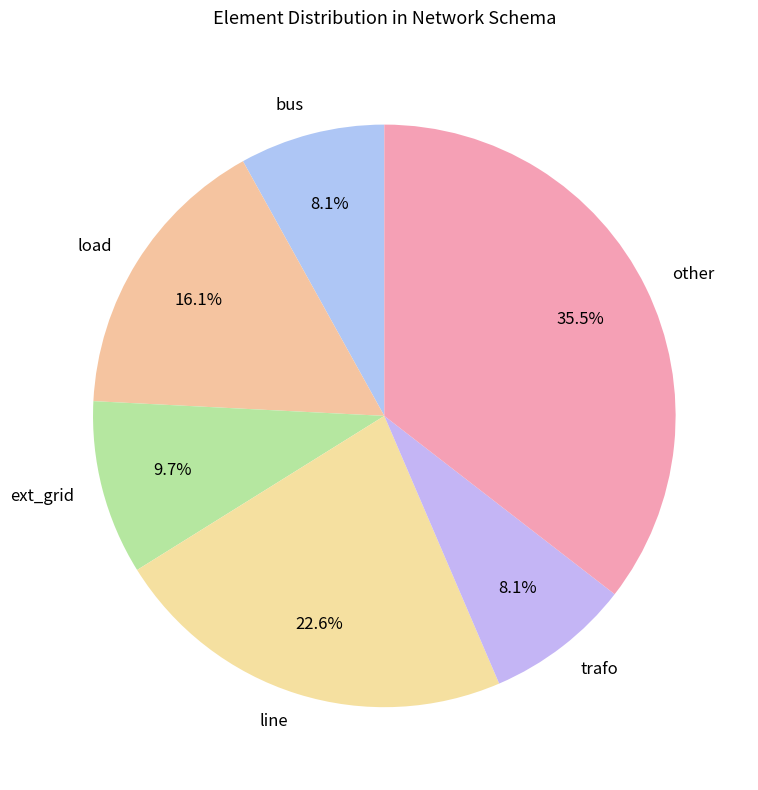

Which slice is the largest?

other